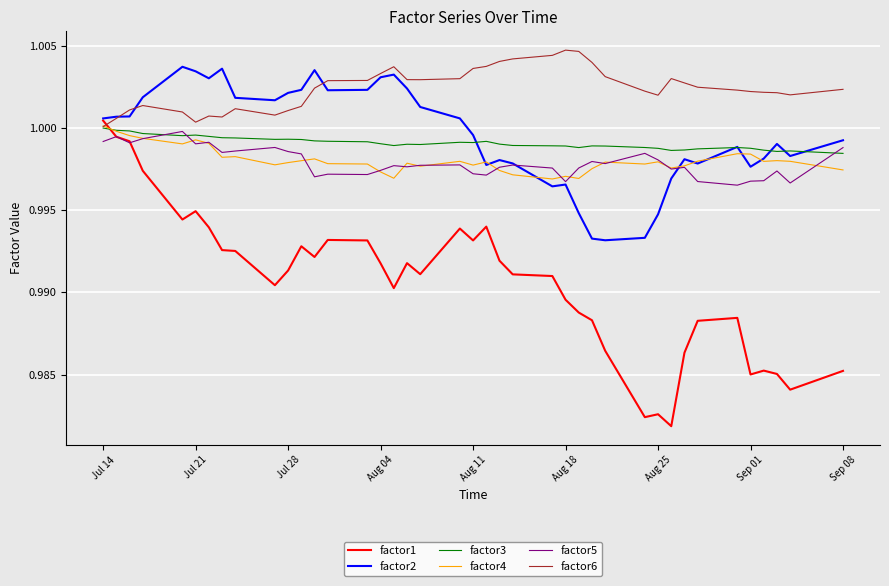

After their last crossing, which series has the higher values: factor4 or factor1?

factor4